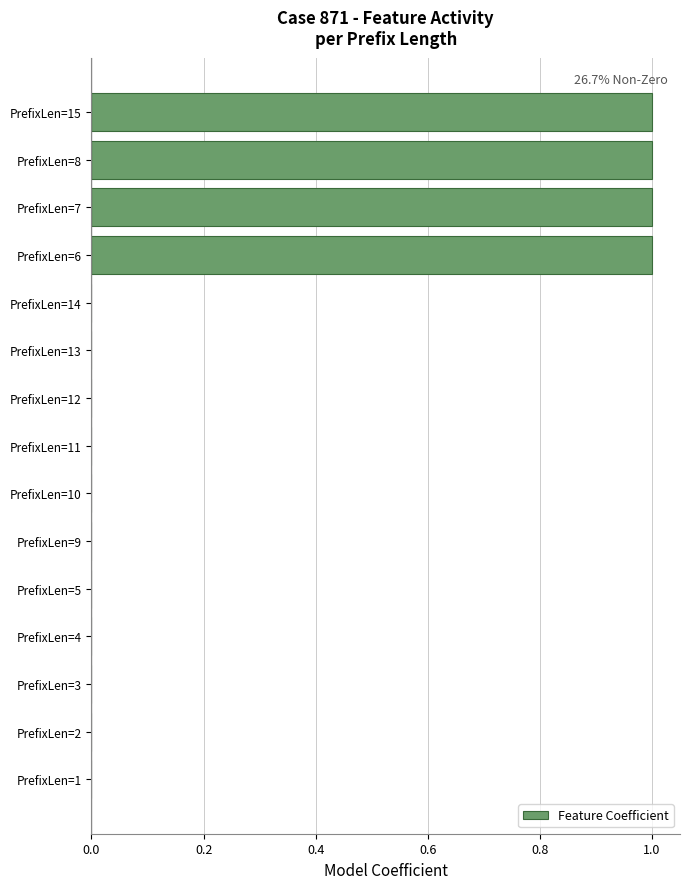

What is the sum of all values?

4